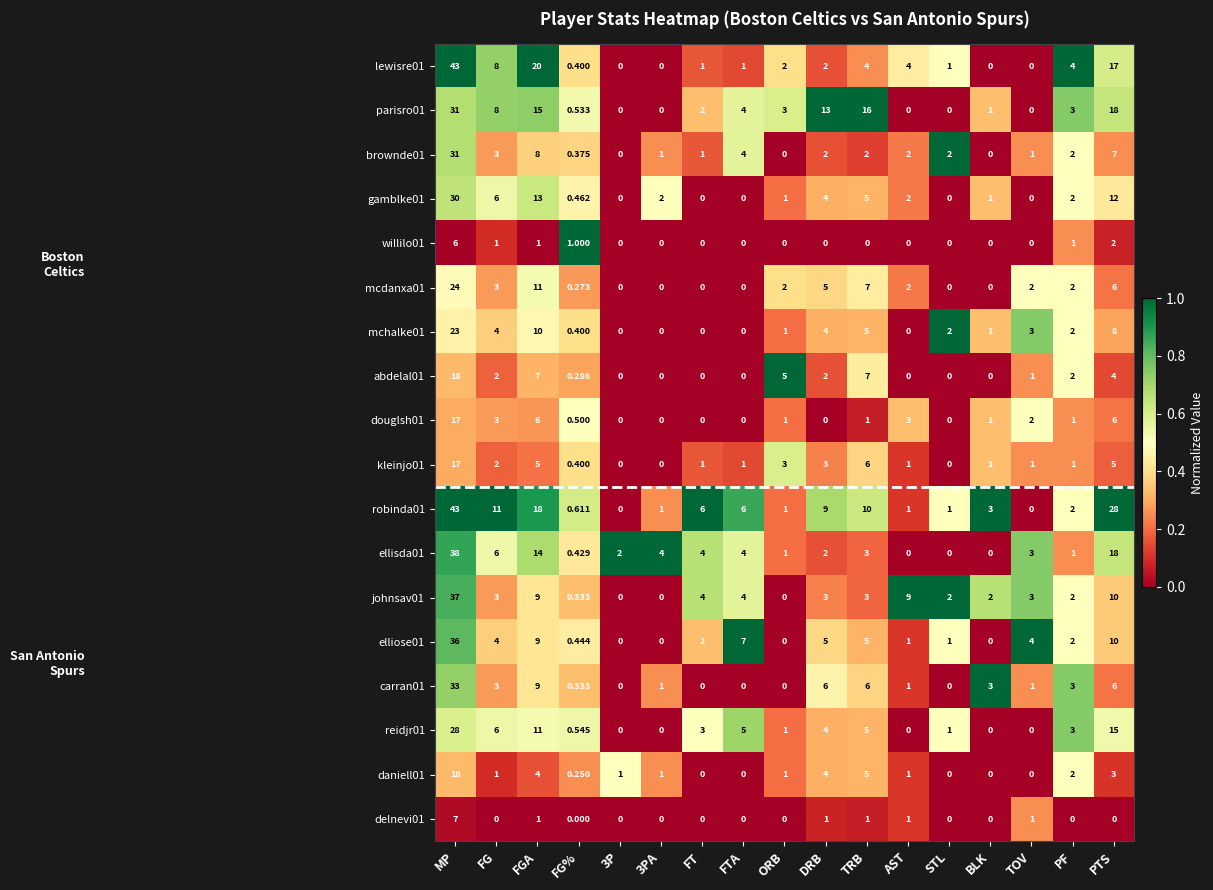

At which label does robinda01 first exceed 3?

MP